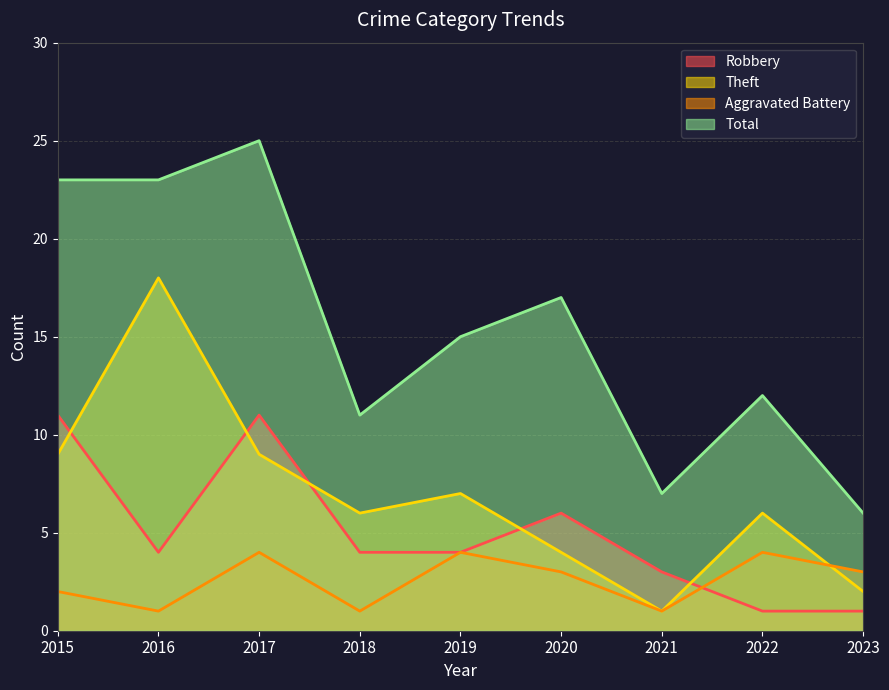

In Total, how many points are lower than both neighbors (excluding endpoints)?

2